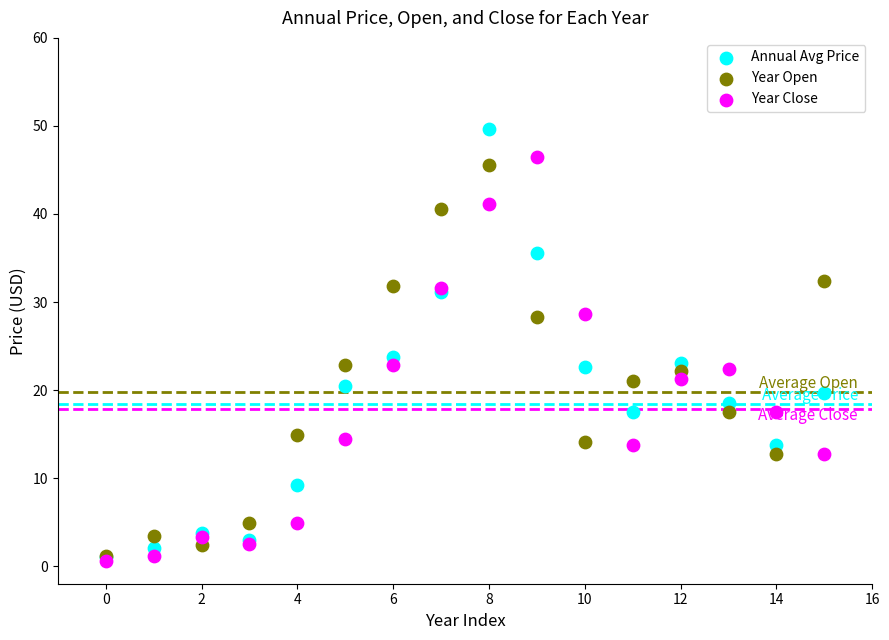

In the Annual Avg Price series, what Y value is closest to 25?

23.8